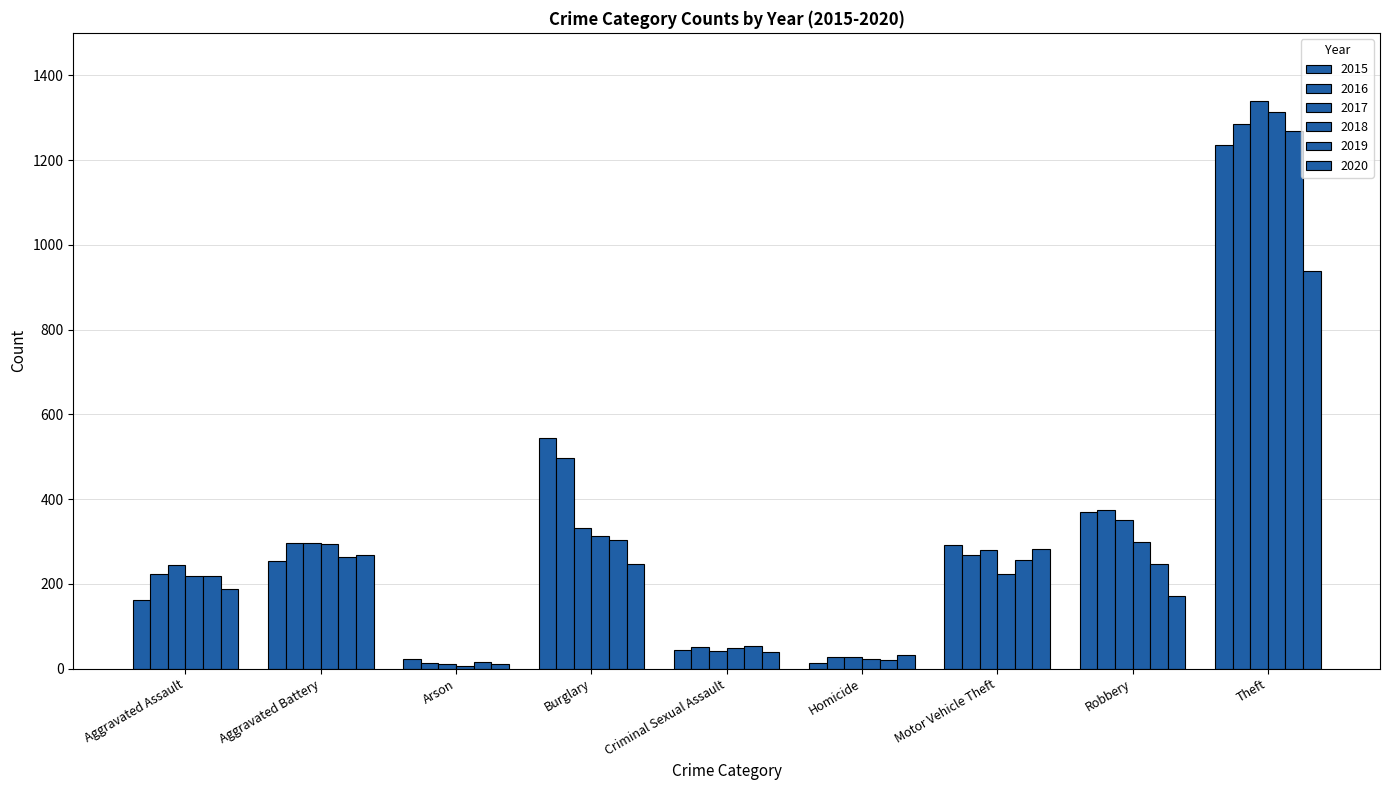

What is the label of the 1st bar from the left?

Aggravated Assault